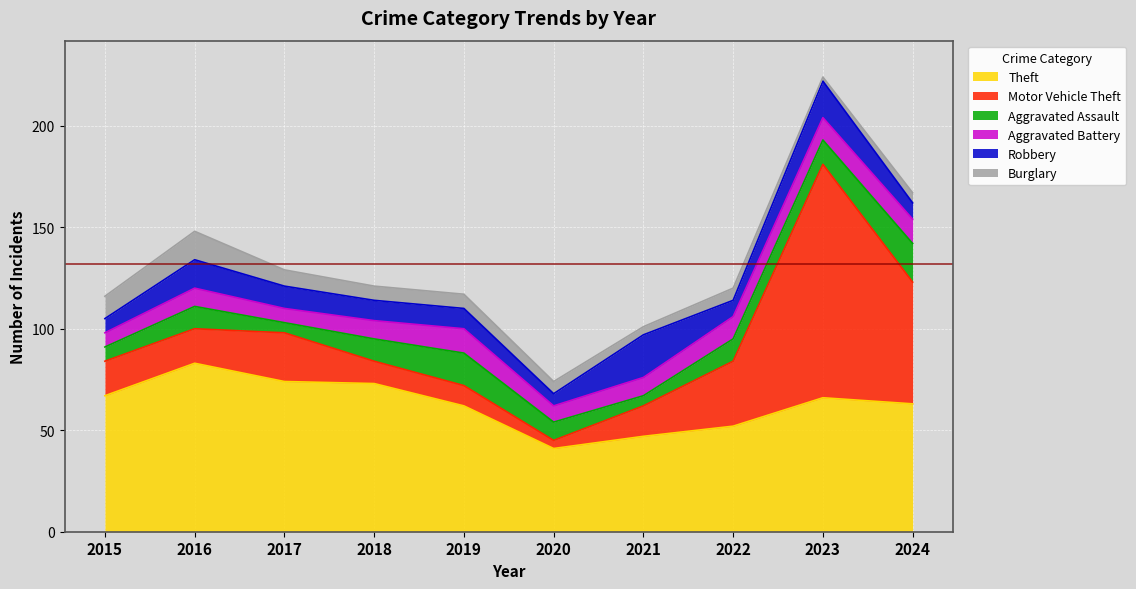

True or false: Burglary and Robbery intersect in this chart.

False